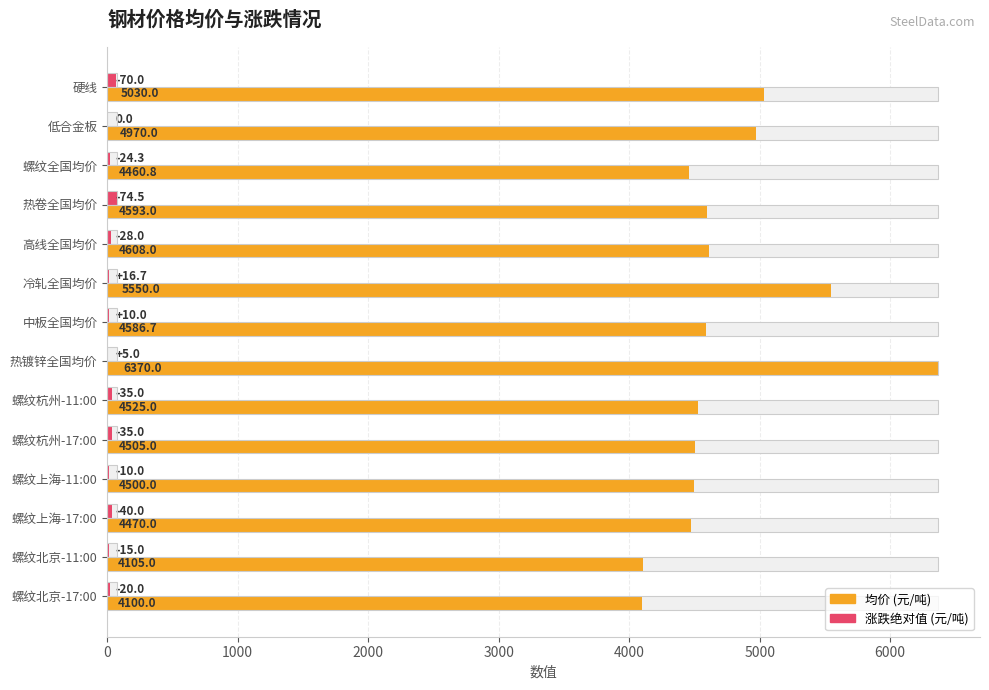

What is the sum of all 均价 (元/吨) values?

66373.5